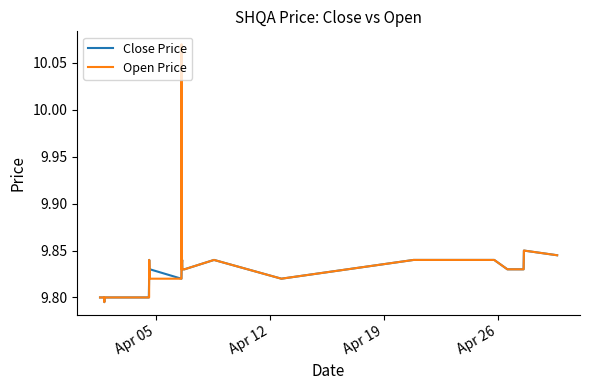

Which series has the widest spread of values?

Open Price